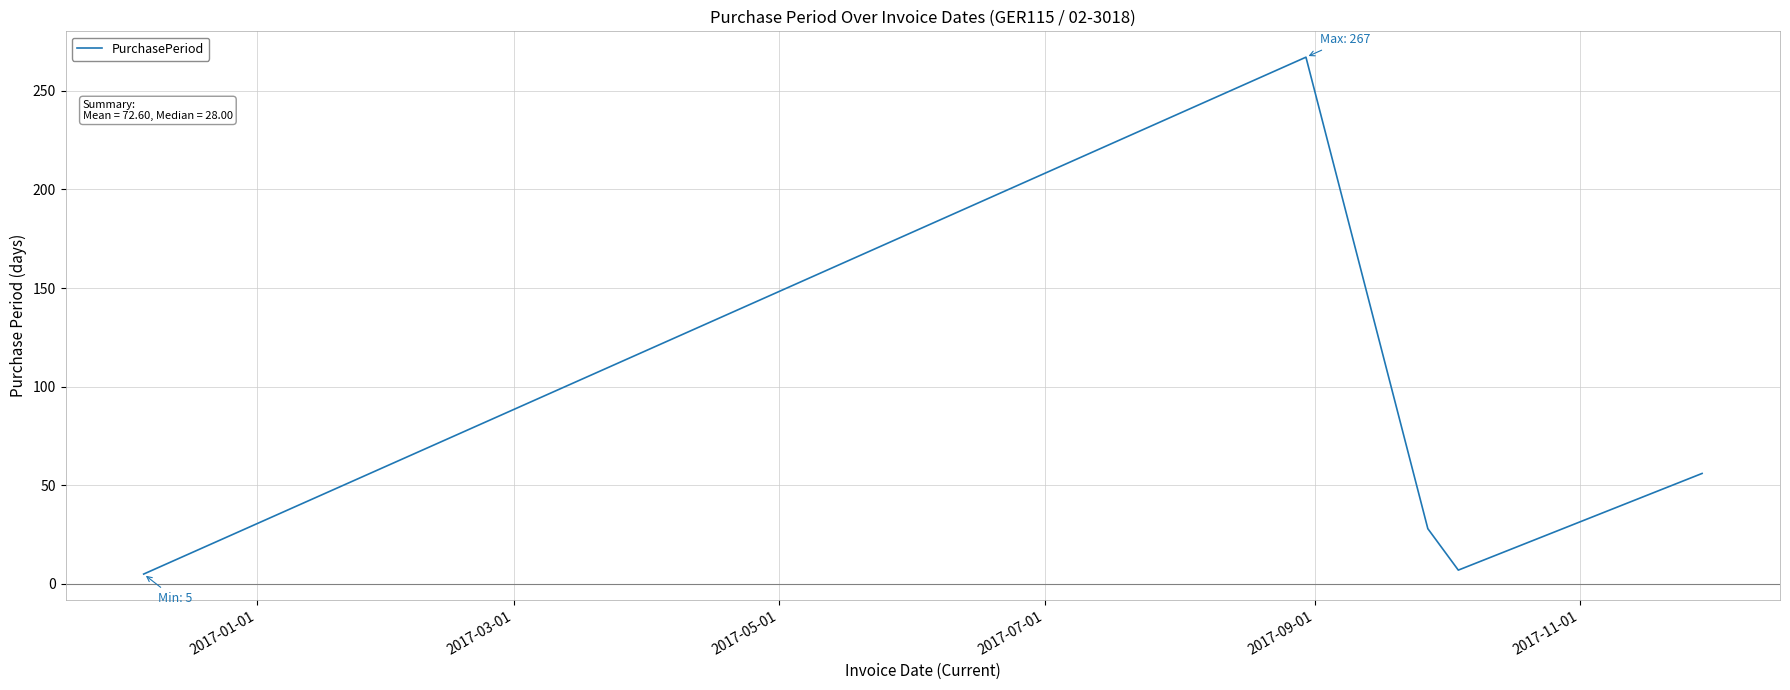

What is the average value?

73